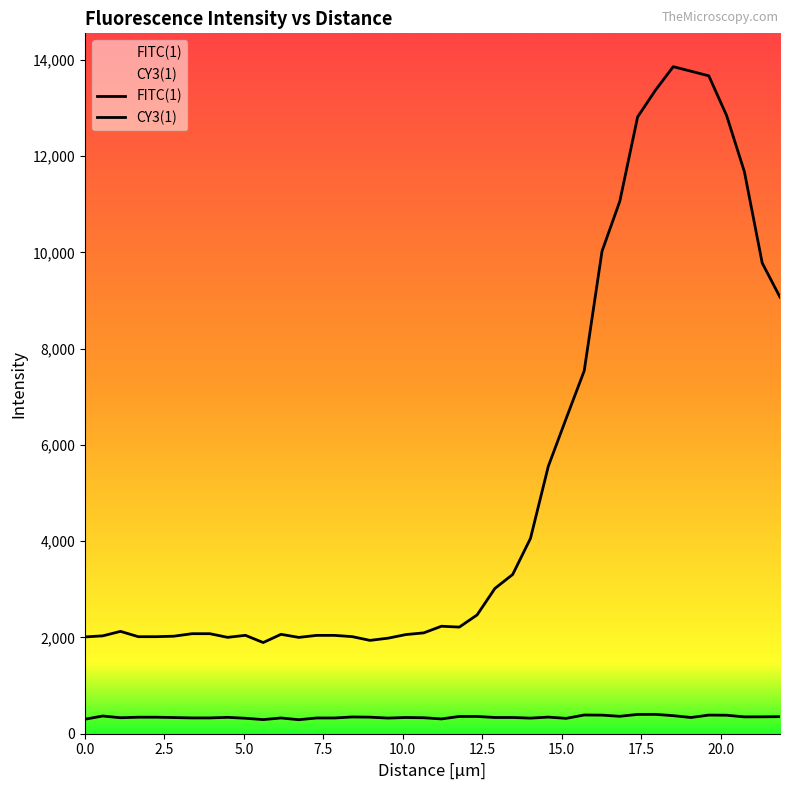

Count the number of categories in the chart.

40